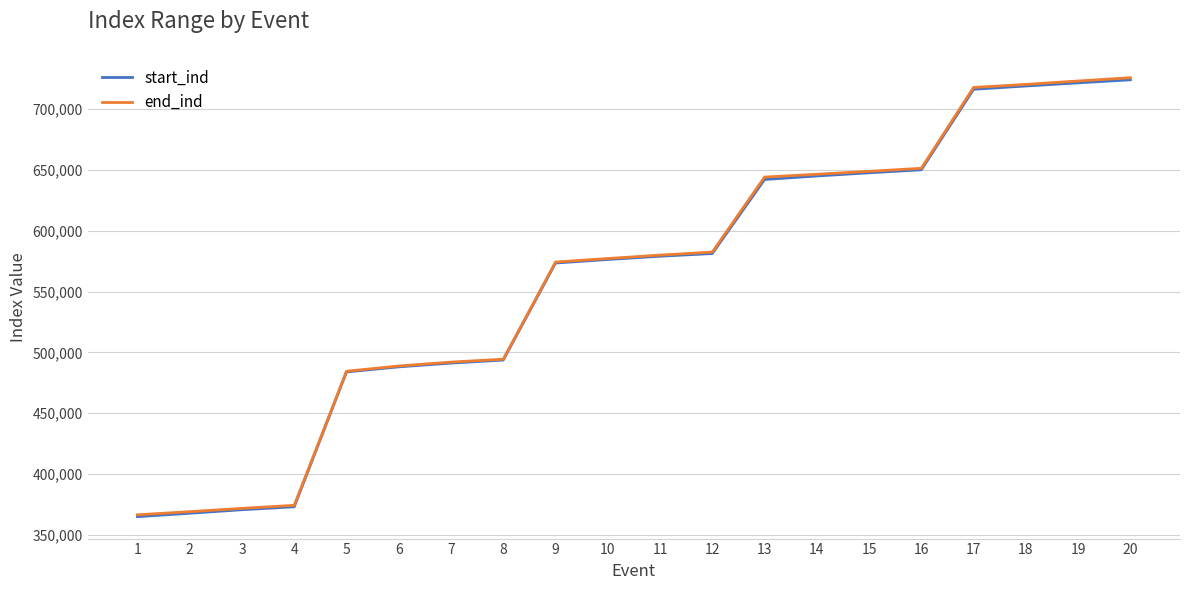

Which series changed the most between 3 and 6?

start_ind